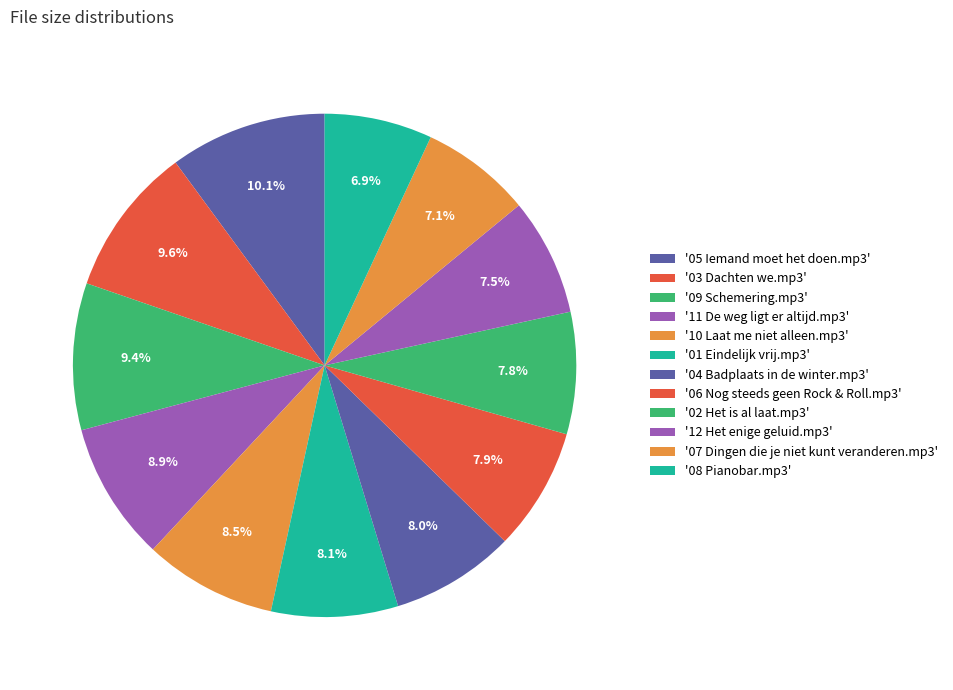

Which slice is the largest?

05 Iemand moet het doen.mp3